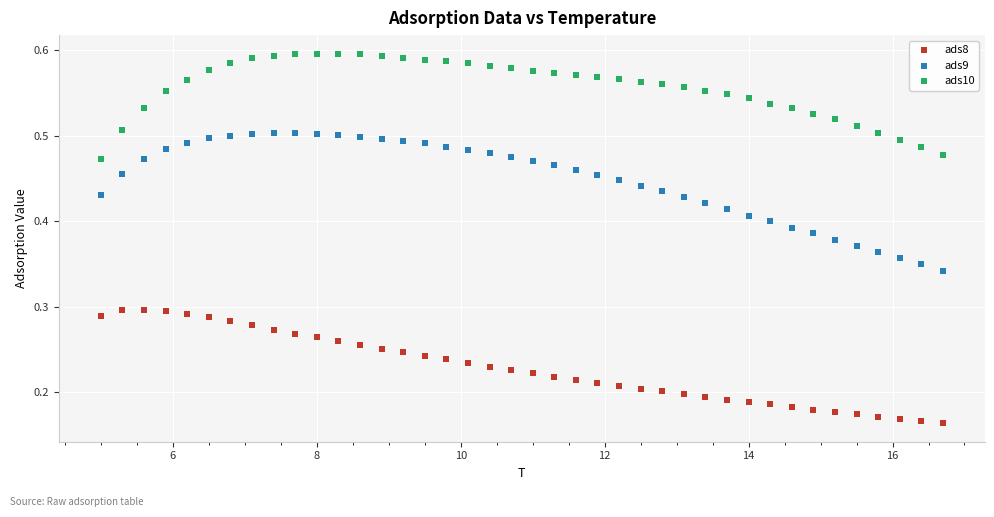

Which series contains the highest Y value?

ads10